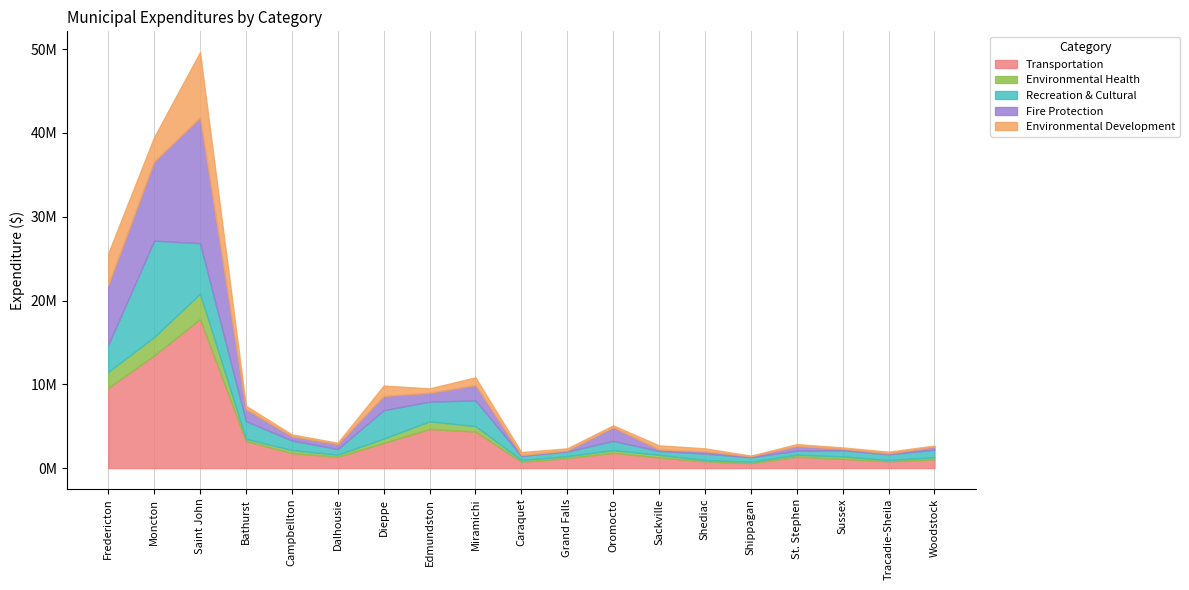

At which category does Environmental Development reach its first local valley?

Moncton